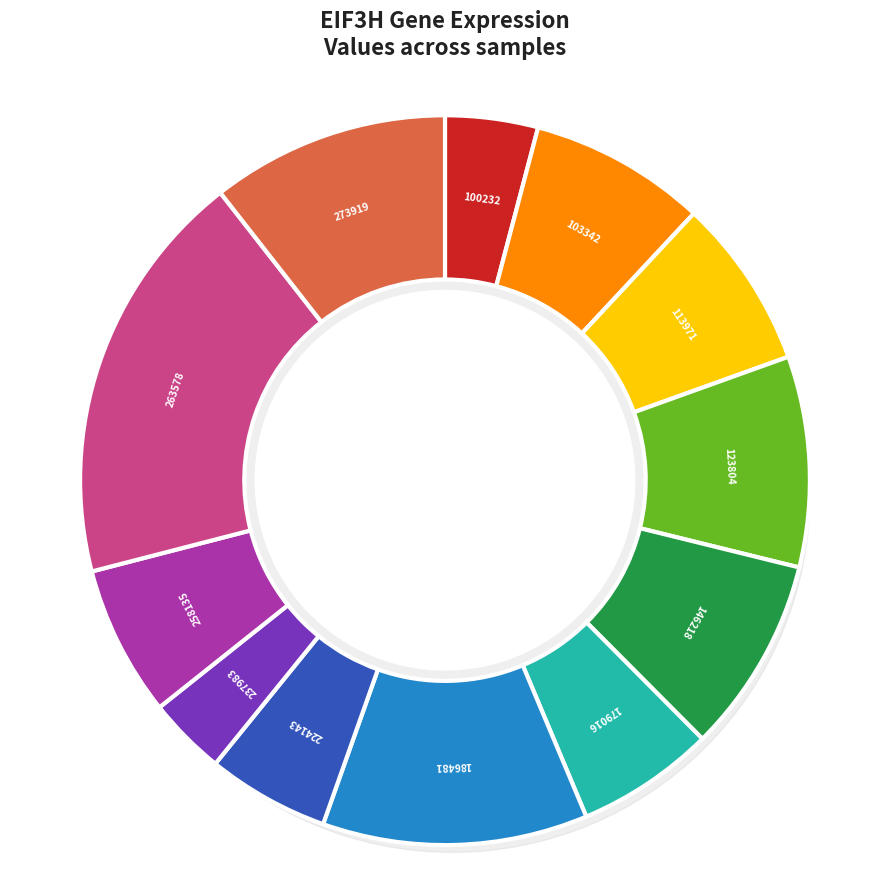

Count the number of slices in the pie.

12